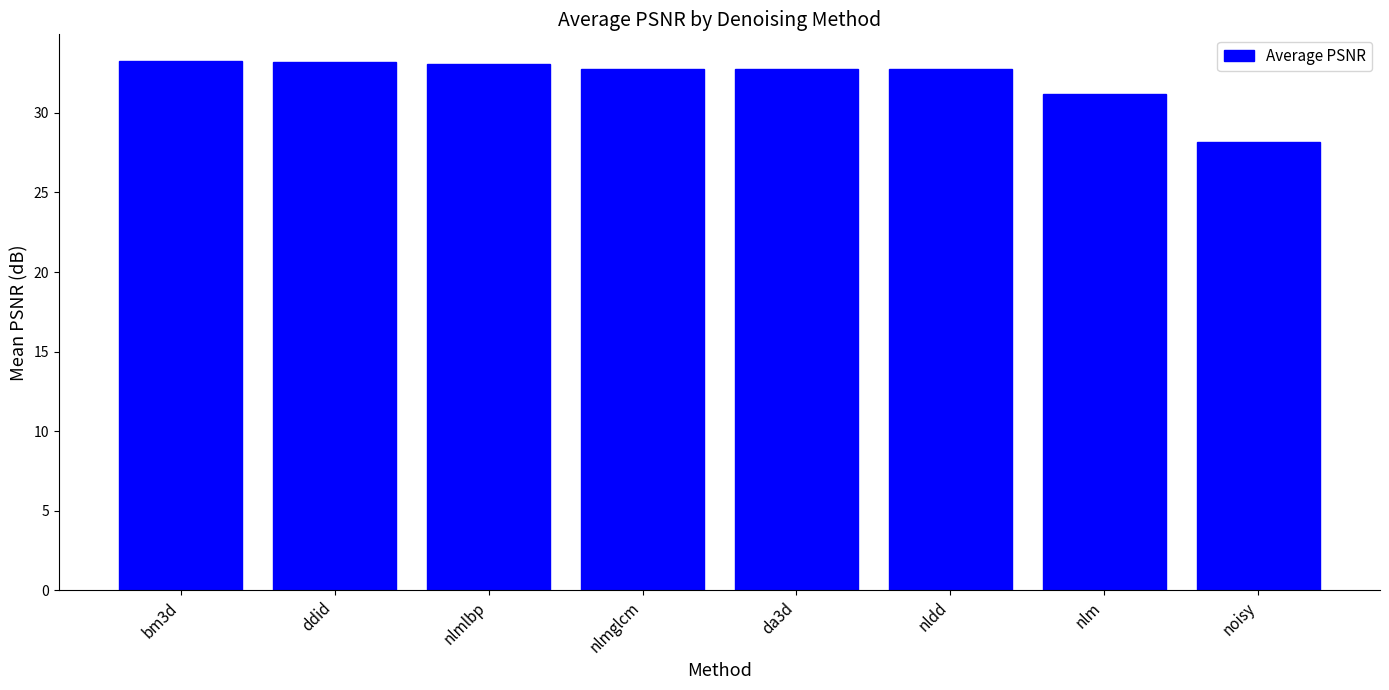

What is the difference between the maximum and minimum values?

5.1